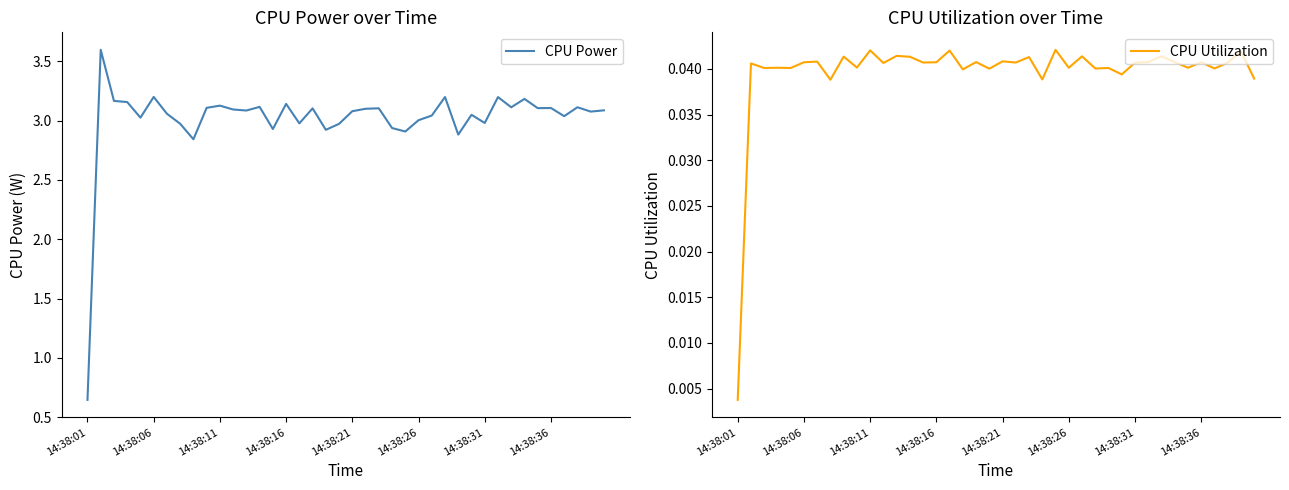

In CPU Power, how many points are lower than both neighbors (excluding endpoints)?

13